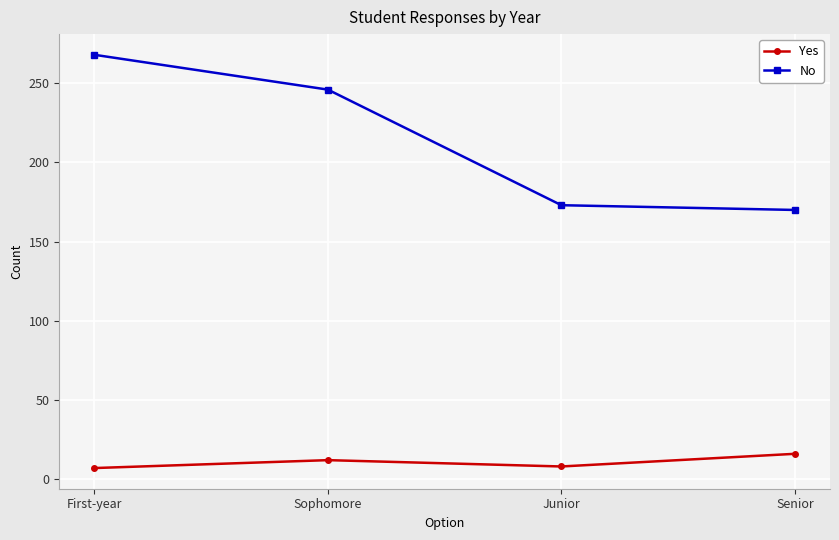

At how many categories does at least one series exceed 26?

4